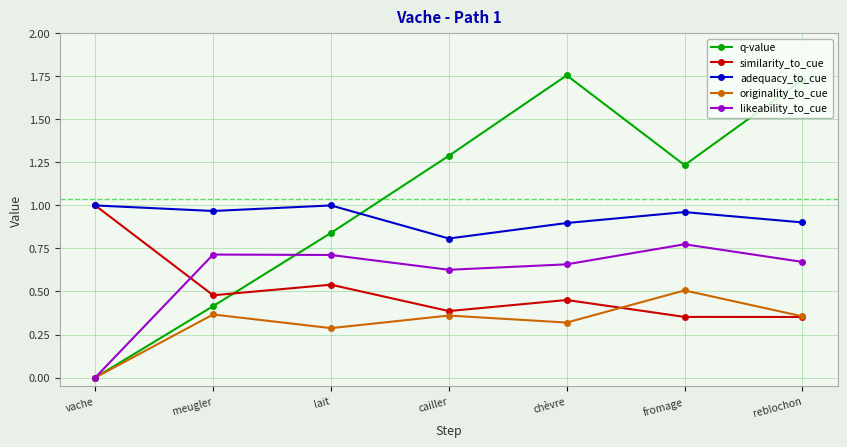

At which category does the chart reach its minimum across all series?

vache